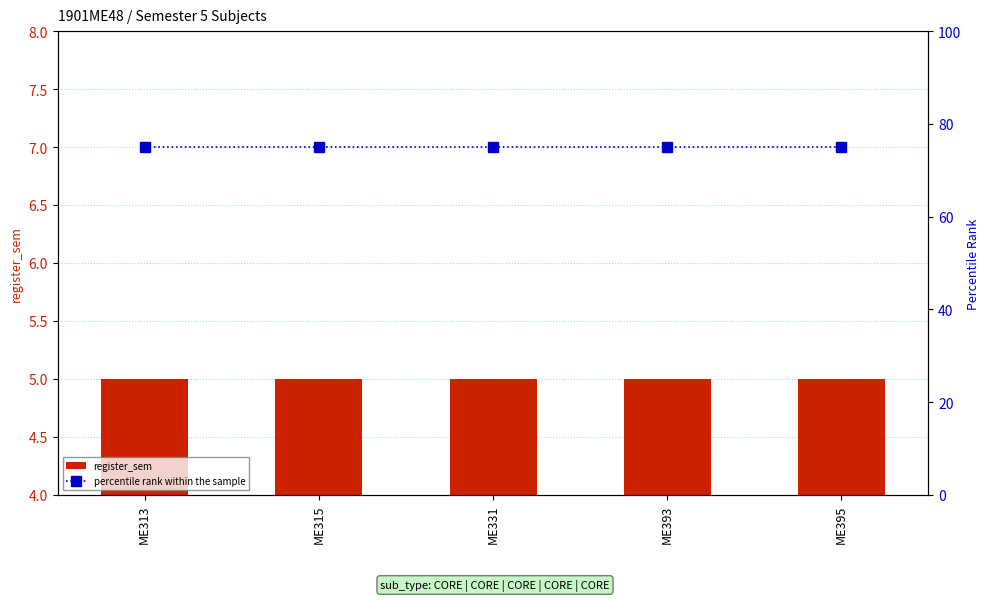

Which series has the widest spread of values?

register_sem